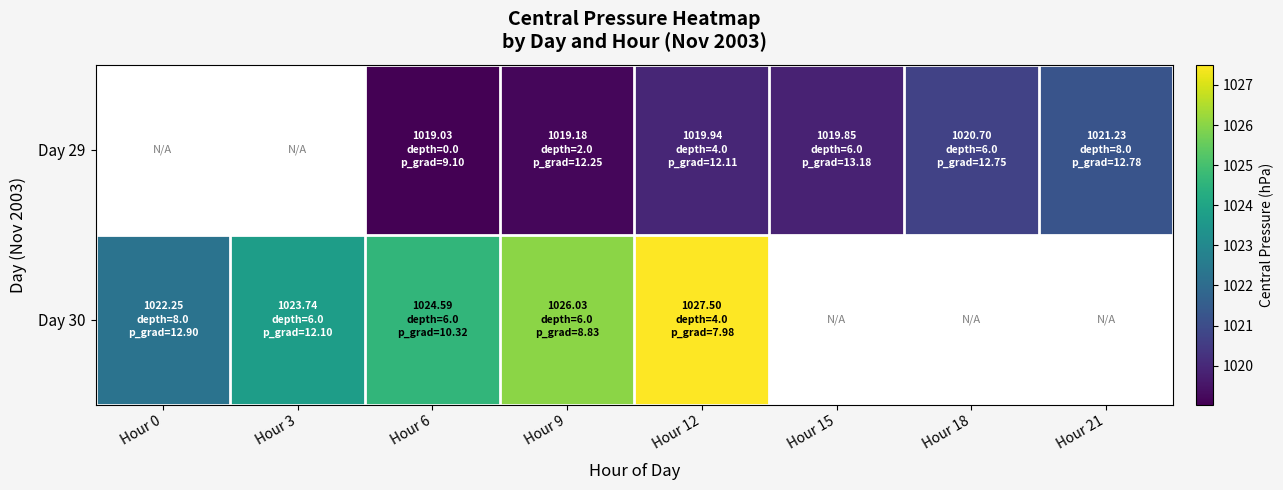

Is it true that Day 29 equals 688.6 at Hour 12?

False